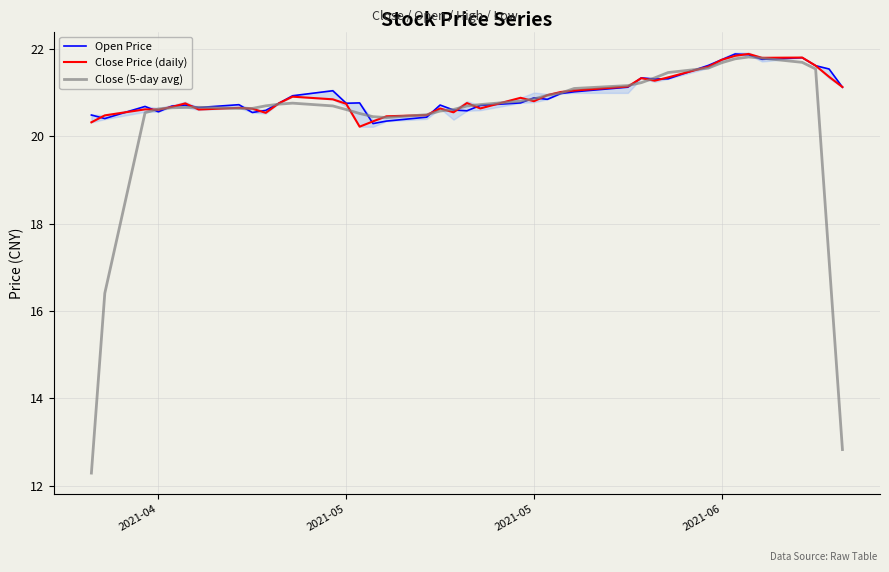

List the series in order of their peak value, highest first.

Close Price (daily), Open Price, Close (5-day avg)